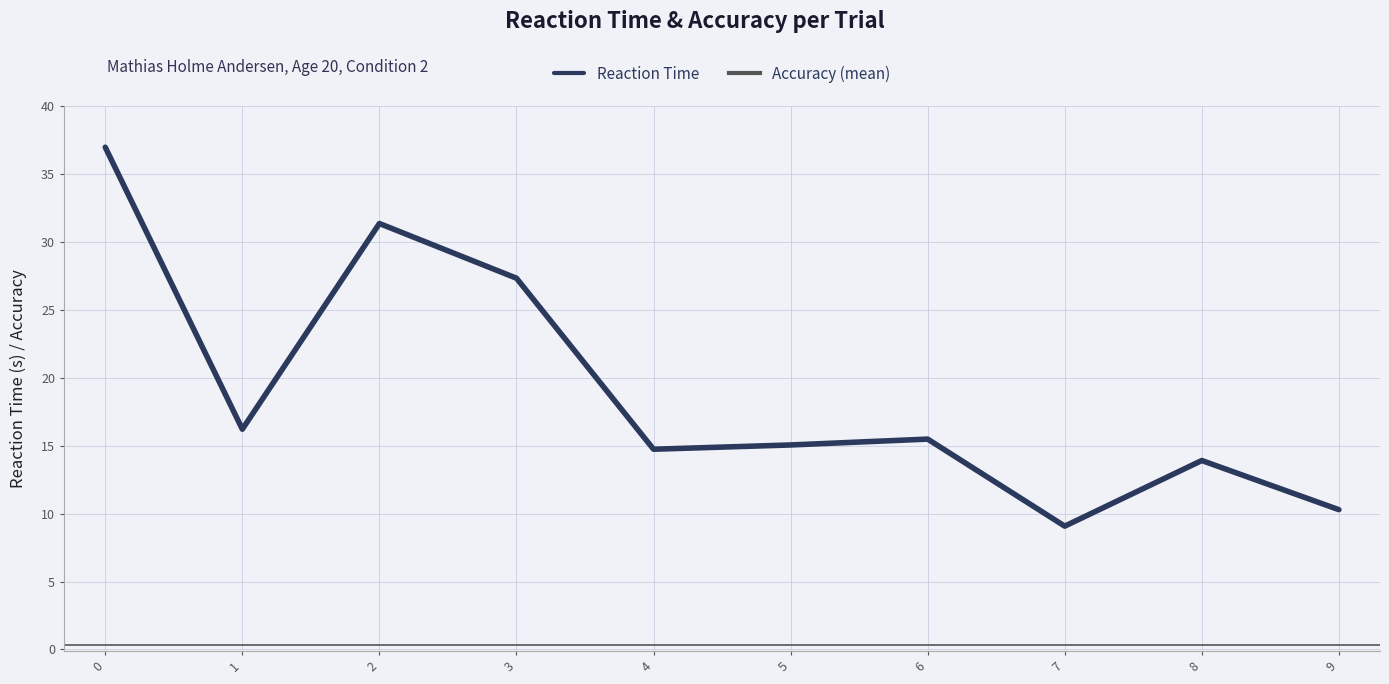

How many points are higher than both their immediate neighbors (excluding endpoints)?

3